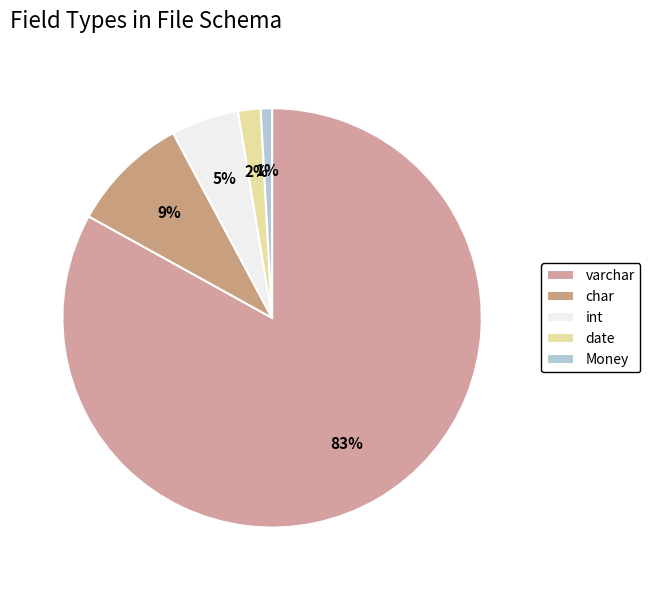

Rank the categories by value from highest to lowest.

varchar, char, int, date, Money